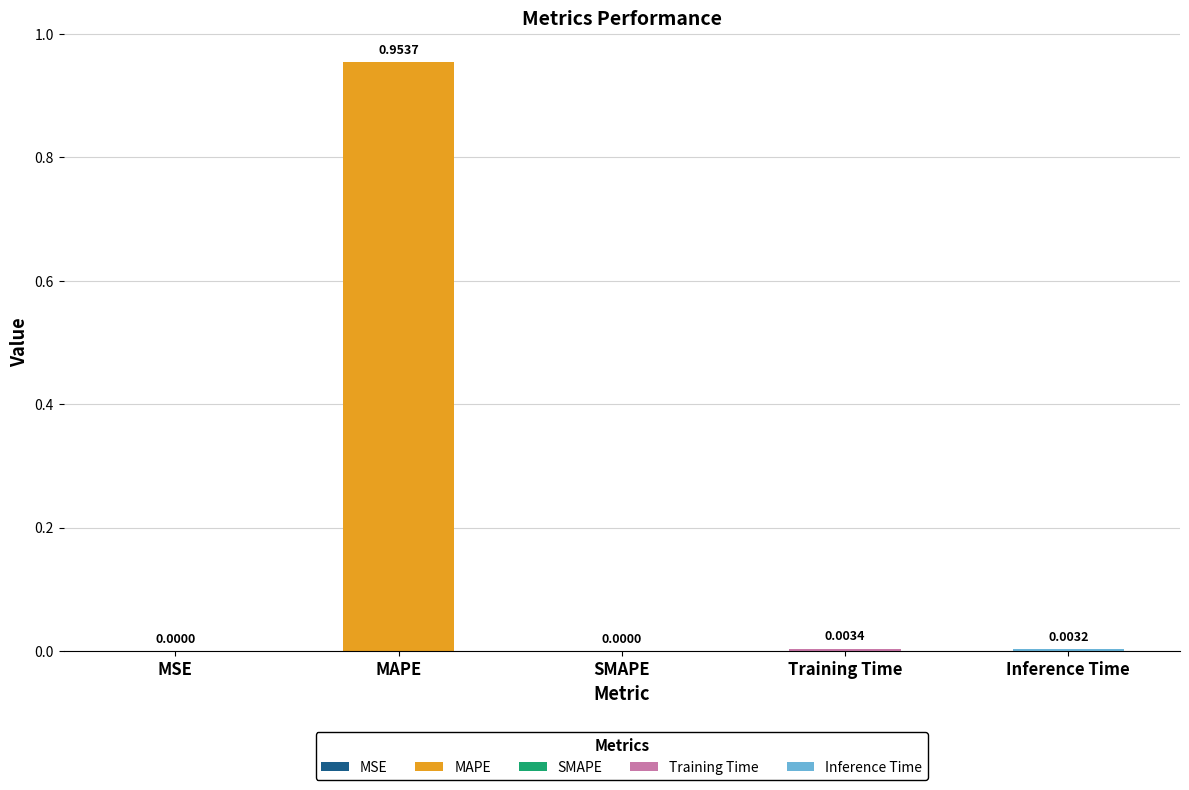

The value at Training Time is 0.0. True or false?

True